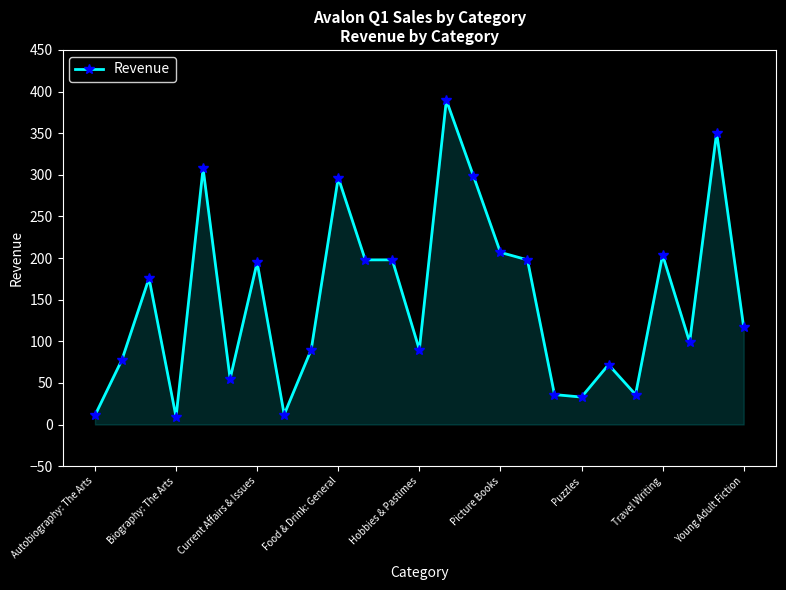

What is the greatest value displayed?

389.7